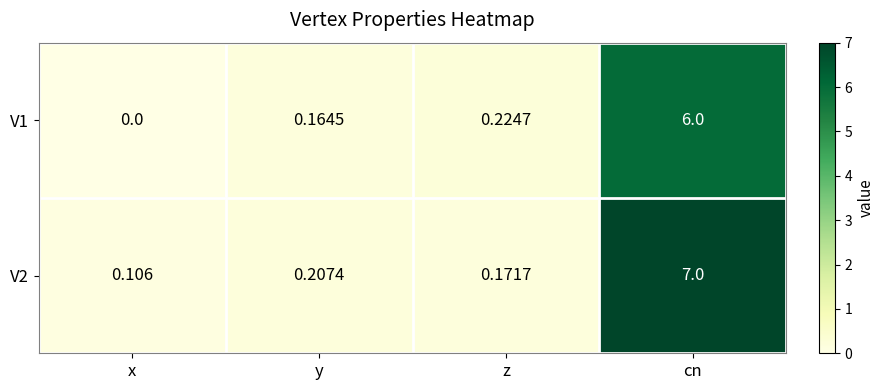

Which series has the largest total across all categories?

V2